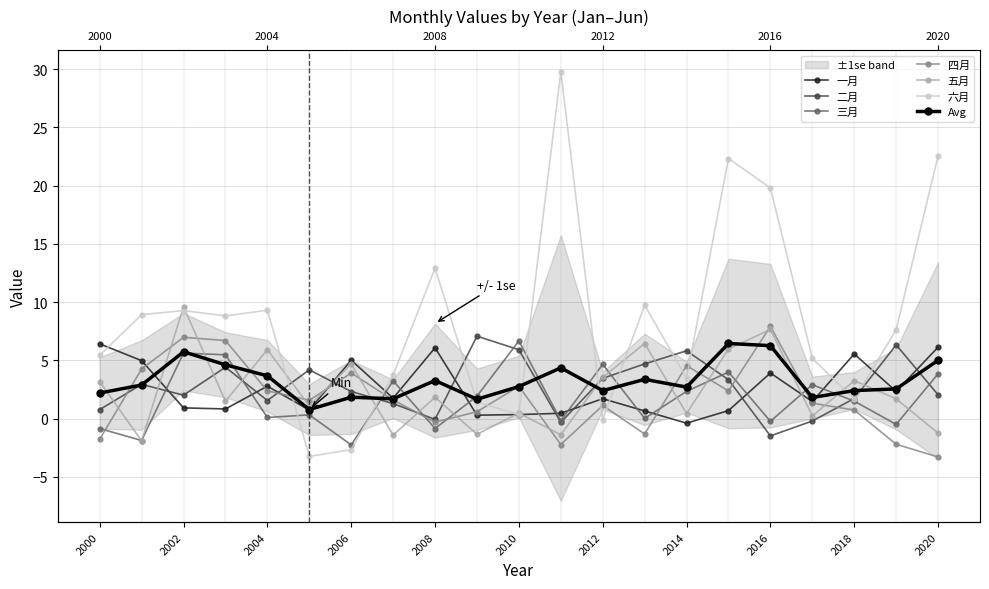

What is the value of the 五月 point at the 10th from the left?

-1.4